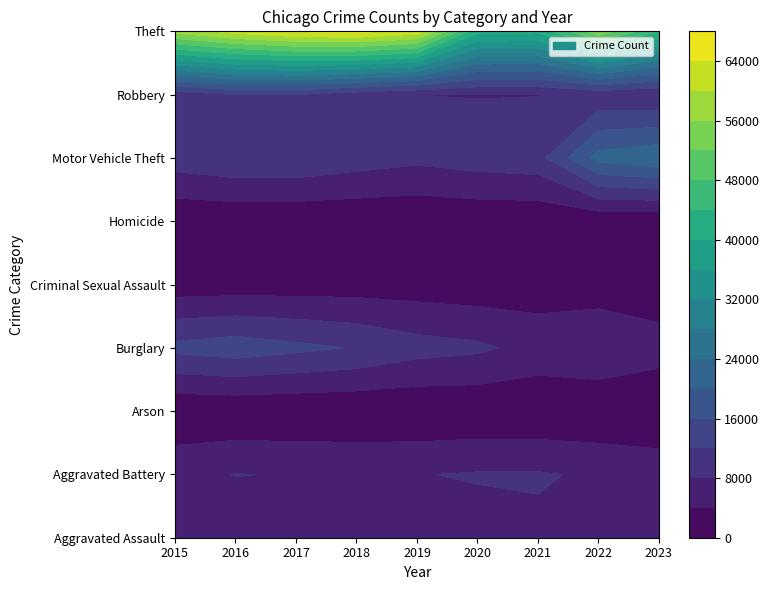

Rank the categories by Criminal Sexual Assault value from highest to lowest.

2018, 2017, 2019, 2016, 2022, 2021, 2015, 2020, 2023